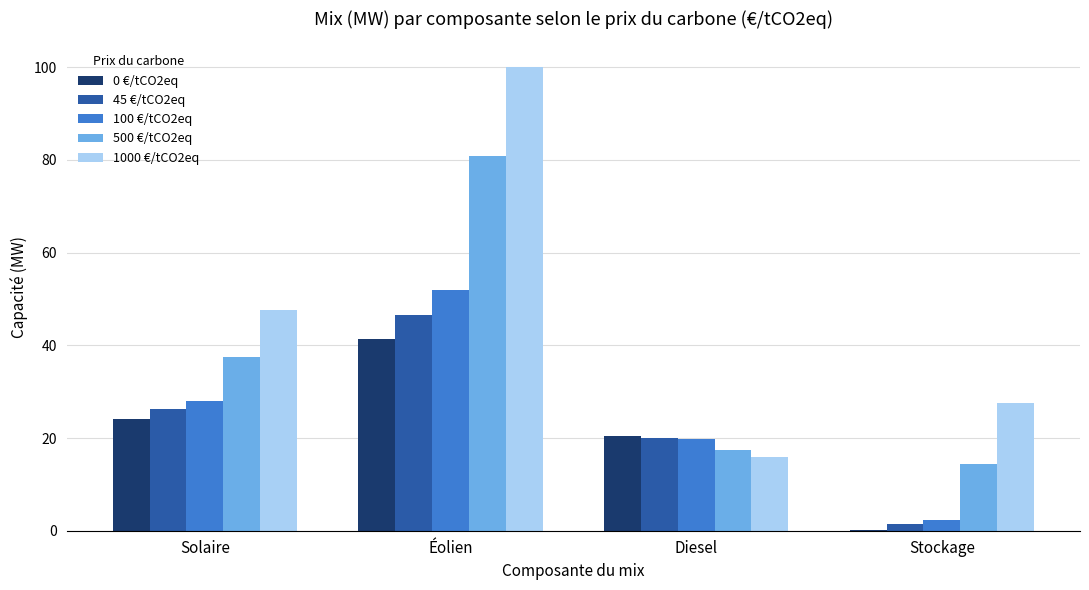

What value does the 500 €/tCO2eq series have at Solaire?

37.5